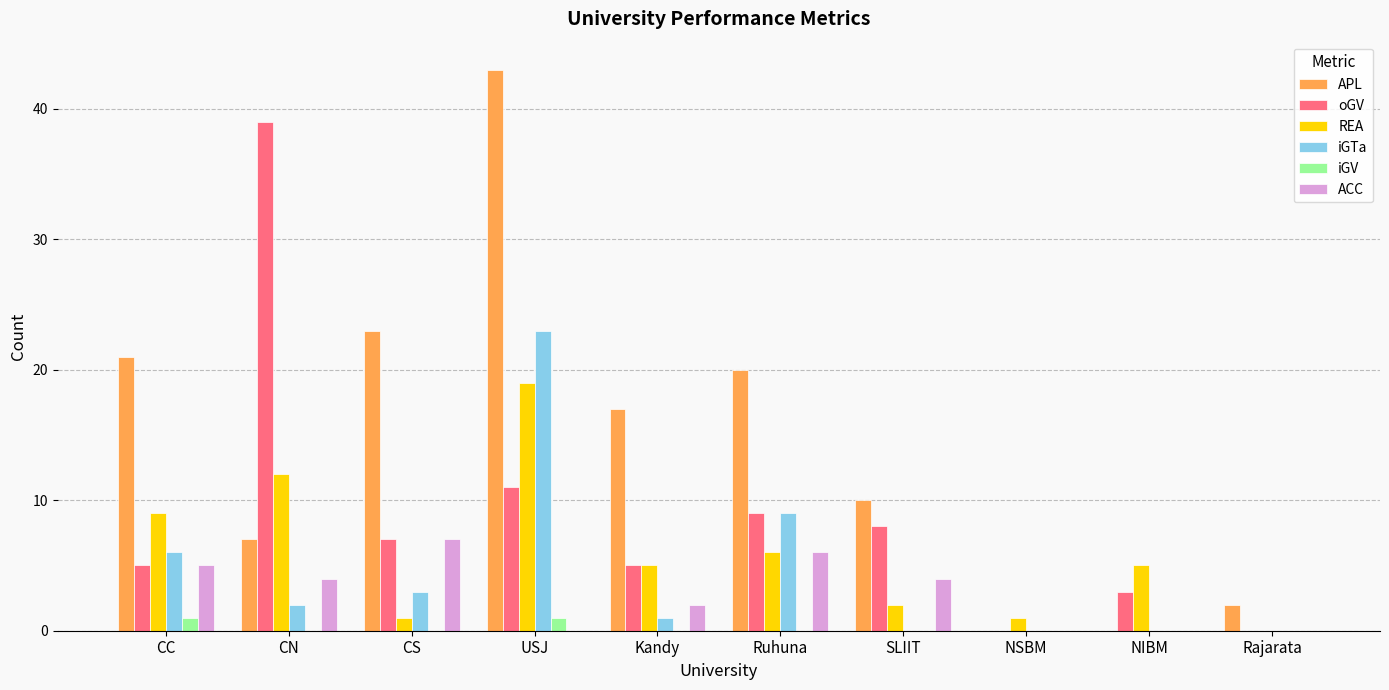

At which label does oGV reach its peak?

CN